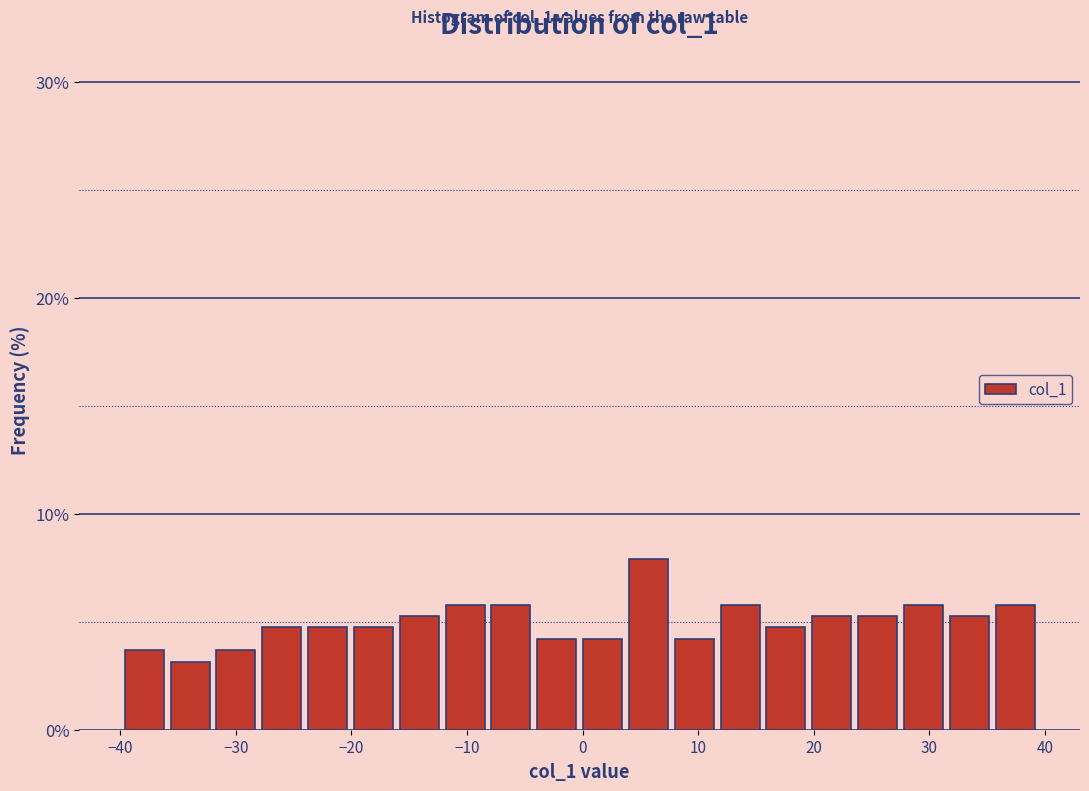

Read against the x-axis, roughly where is the centre of the tallest bar?

6